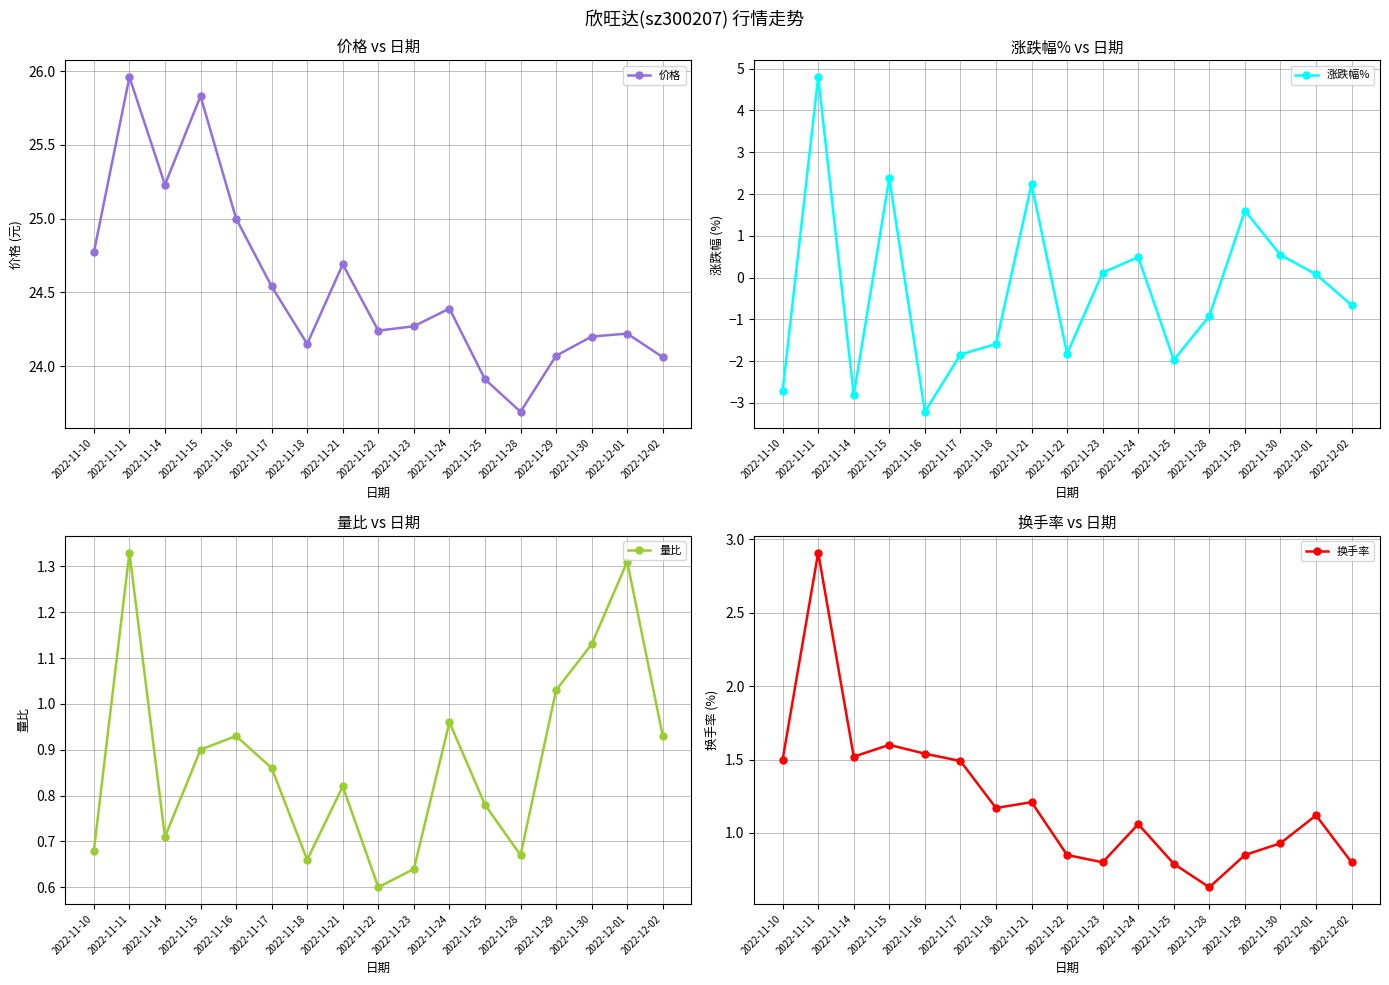

True or false: 换手率 has a value of 0.8 at 2022-11-17.

False